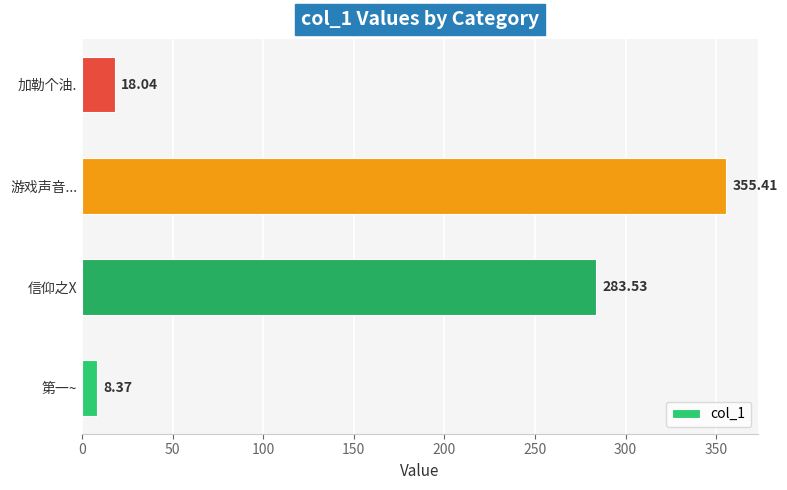

What is the change in value from 信仰之X to 加勒个油.?

-265.5